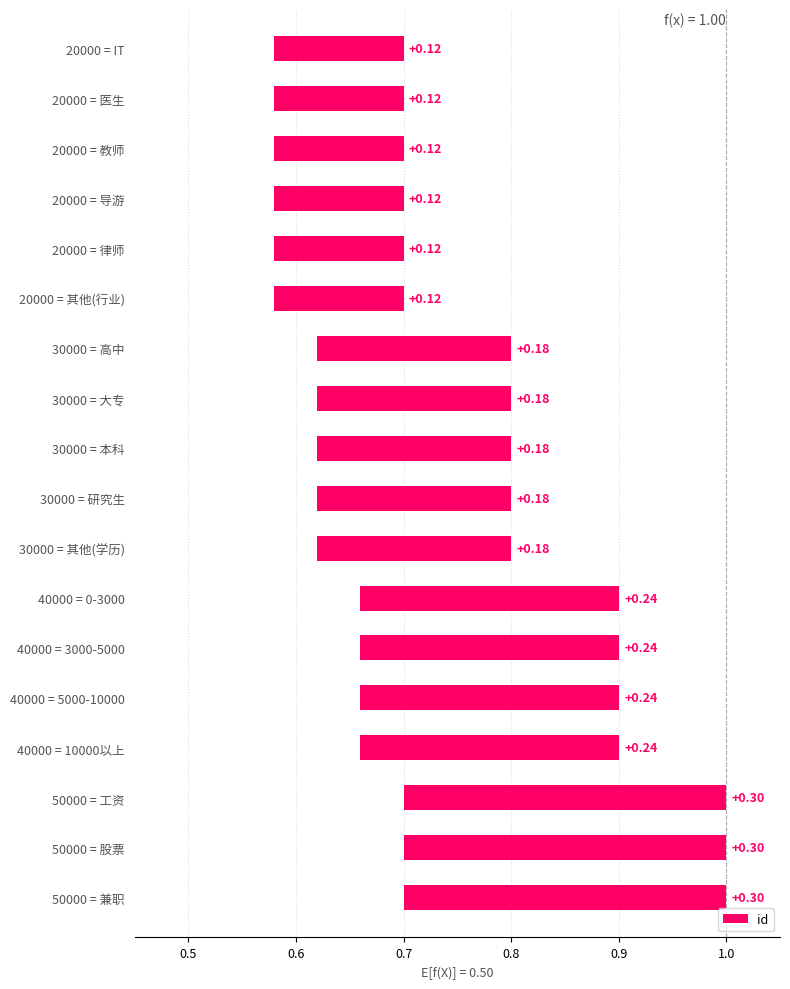

What is the average value?

0.2